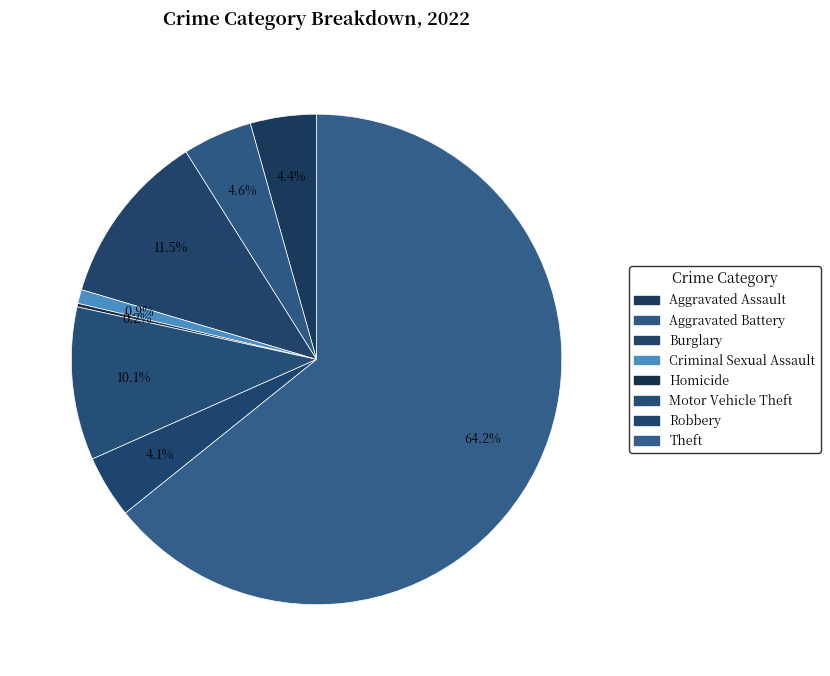

Does any single category account for the majority?

Yes